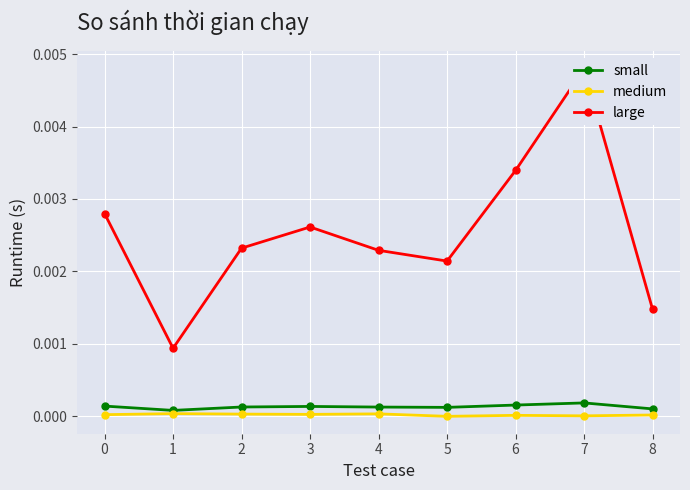

At how many categories does at least one series exceed 0?

9